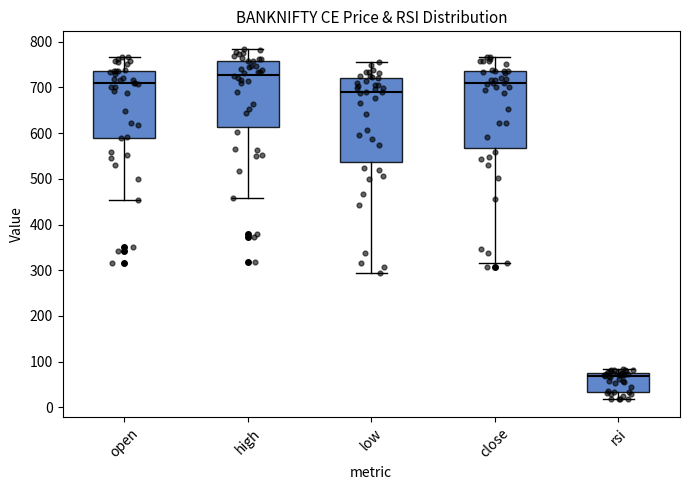

Which box is the tallest, from its lower edge to its upper edge?

low